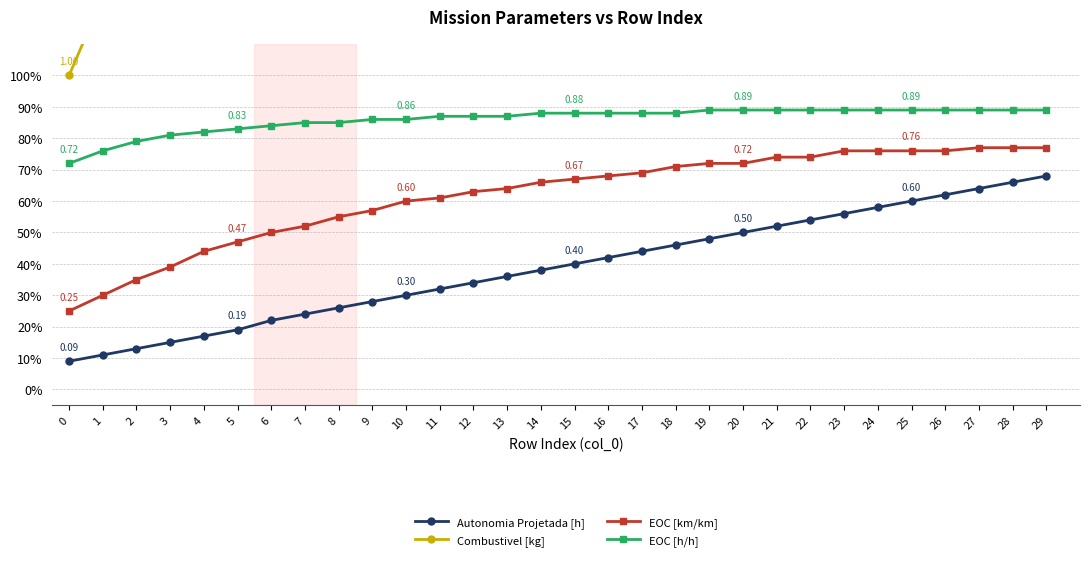

What is the difference between the maximum and minimum values in the Combustivel [kg] series?

7.2